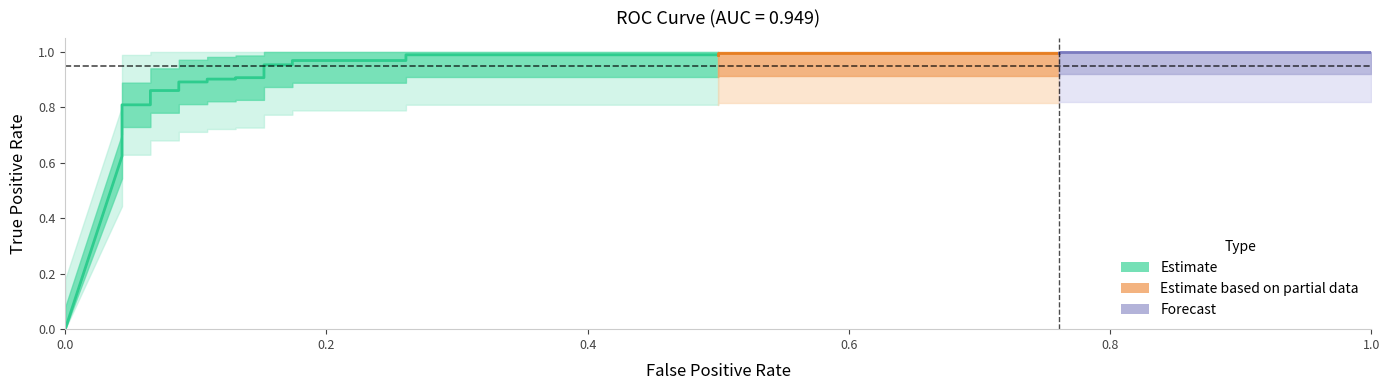

What is the label of the 17th point from the right?

0.8